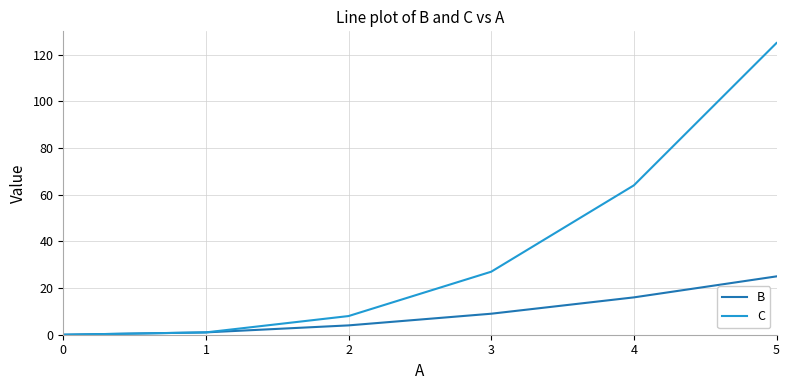

Which series has the largest total across all categories?

C